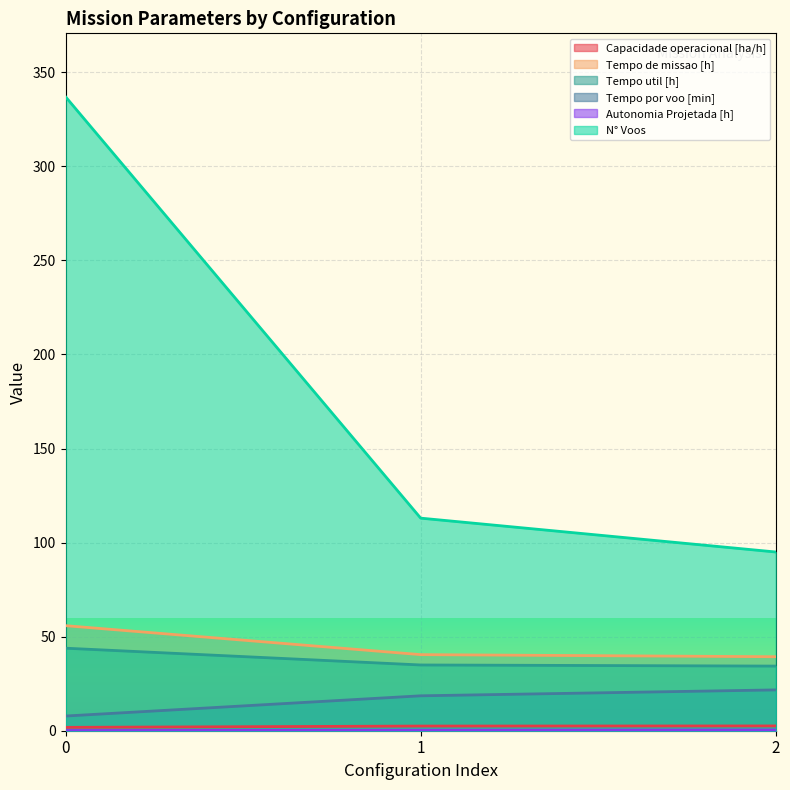

Reading left to right, extract all data points from this chart.

Capacidade operacional [ha/h]: 0=1.8	1=2.5	2=2.5
Tempo de missao [h]: 0=55.8	1=40.4	2=39.3
Tempo util [h]: 0=43.9	1=35.0	2=34.4
Tempo por voo [min]: 0=7.8	1=18.6	2=21.7
Autonomia Projetada [h]: 0=0.1	1=0.2	2=0.4
N° Voos: 0=337.0	1=113.0	2=95.0